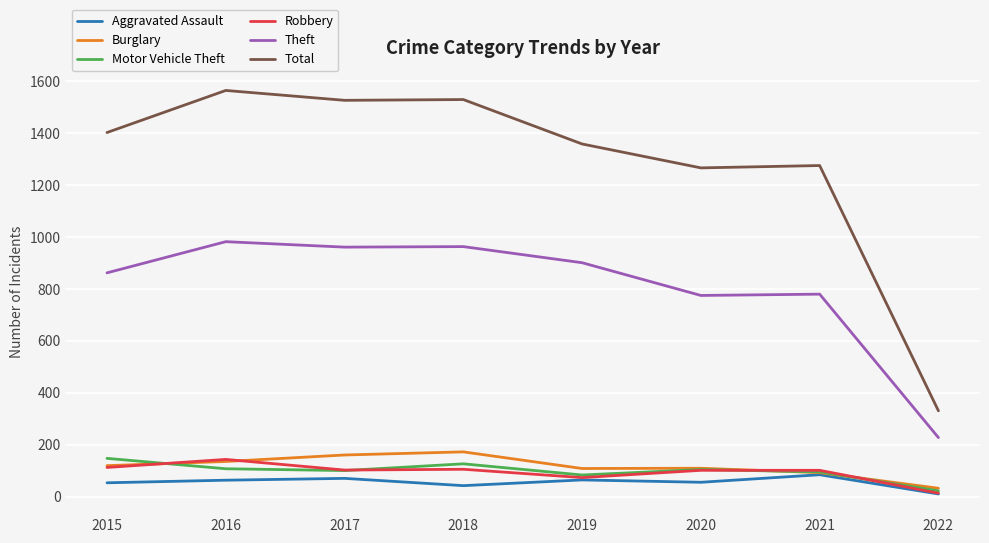

True or false: Burglary and Theft cross at least once.

False